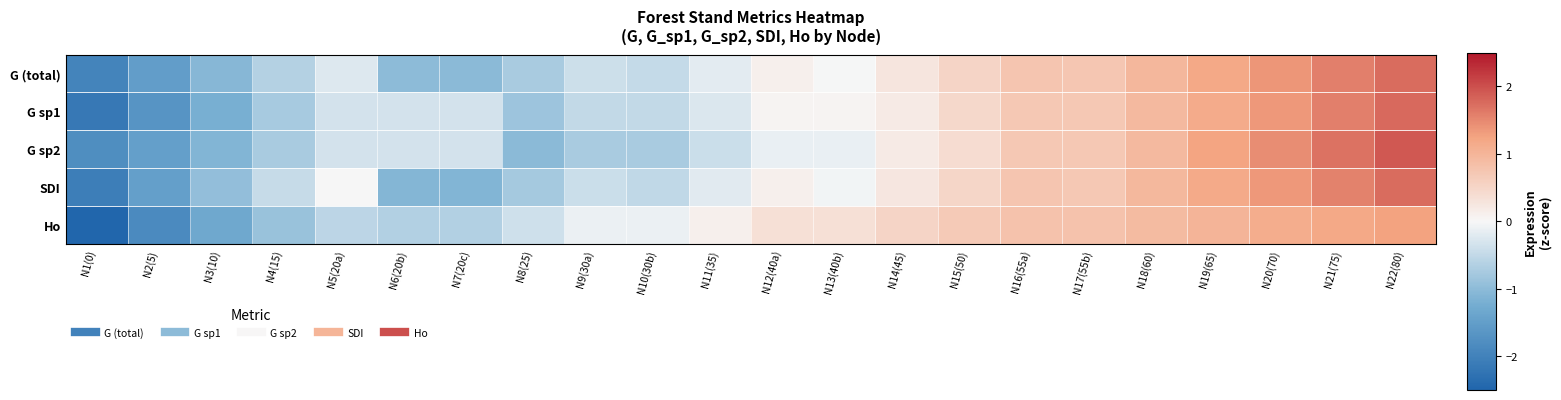

At which category is the sum across all series the highest?

N22(80)